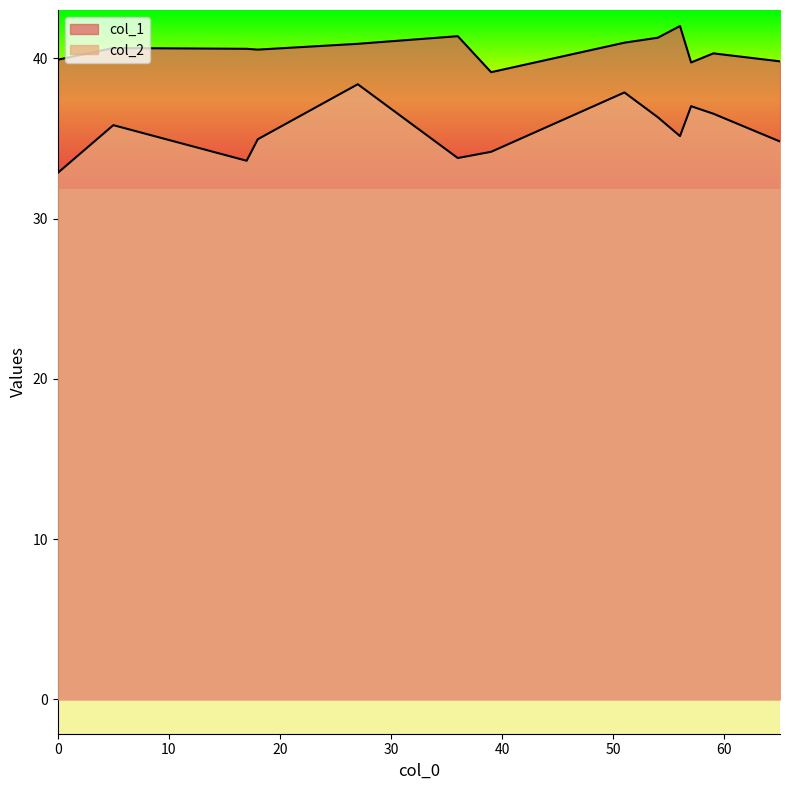

At how many categories does at least one series exceed 34?

13